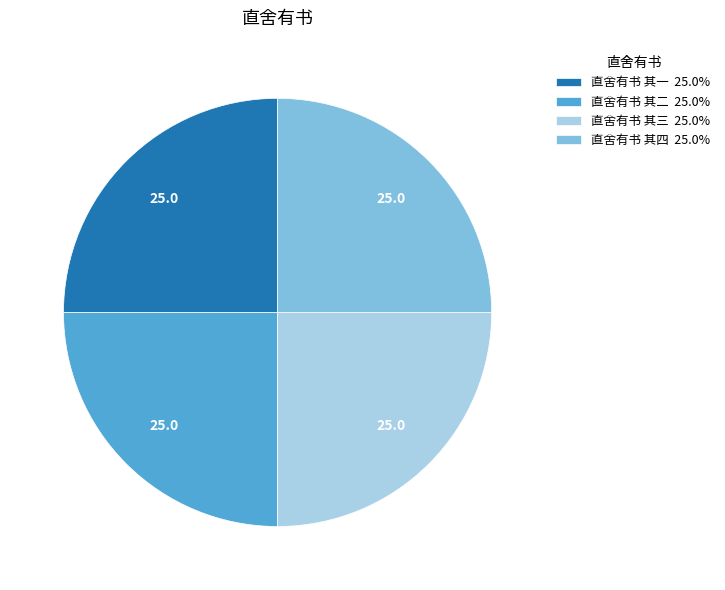

Does 直舍有书 其一 25.0% represent more than half of the total?

No